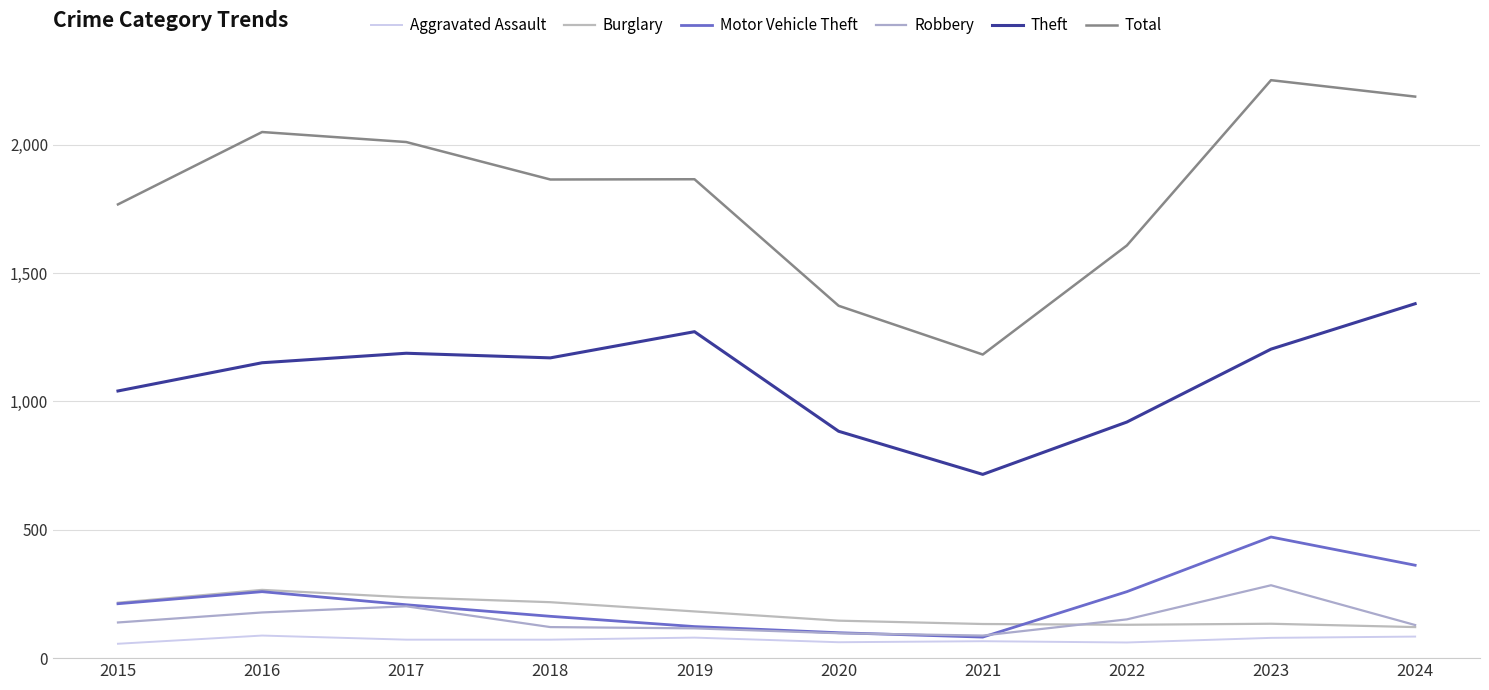

True or false: Motor Vehicle Theft and Theft cross at least once.

False